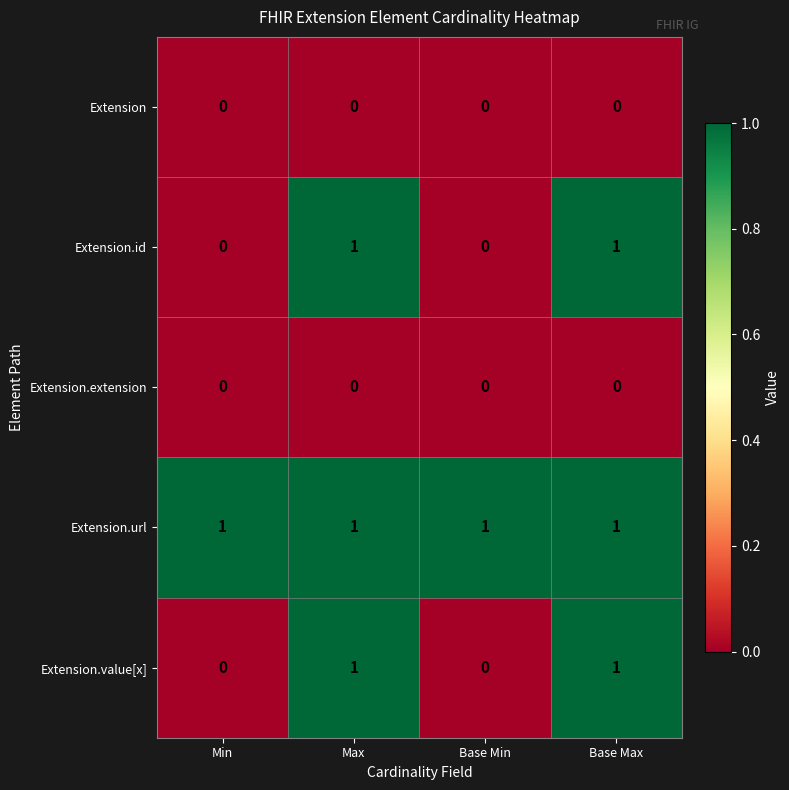

Which series has the largest total across all categories?

Extension.url